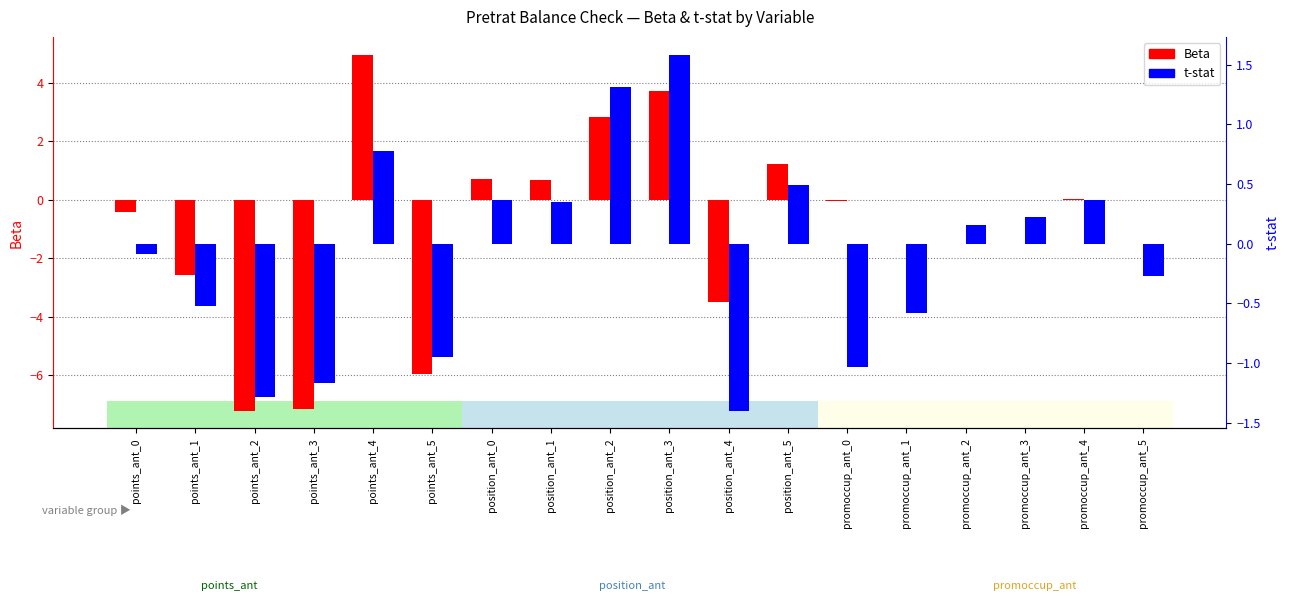

What is the value of the Beta bar at the 4th from the left?

-7.2